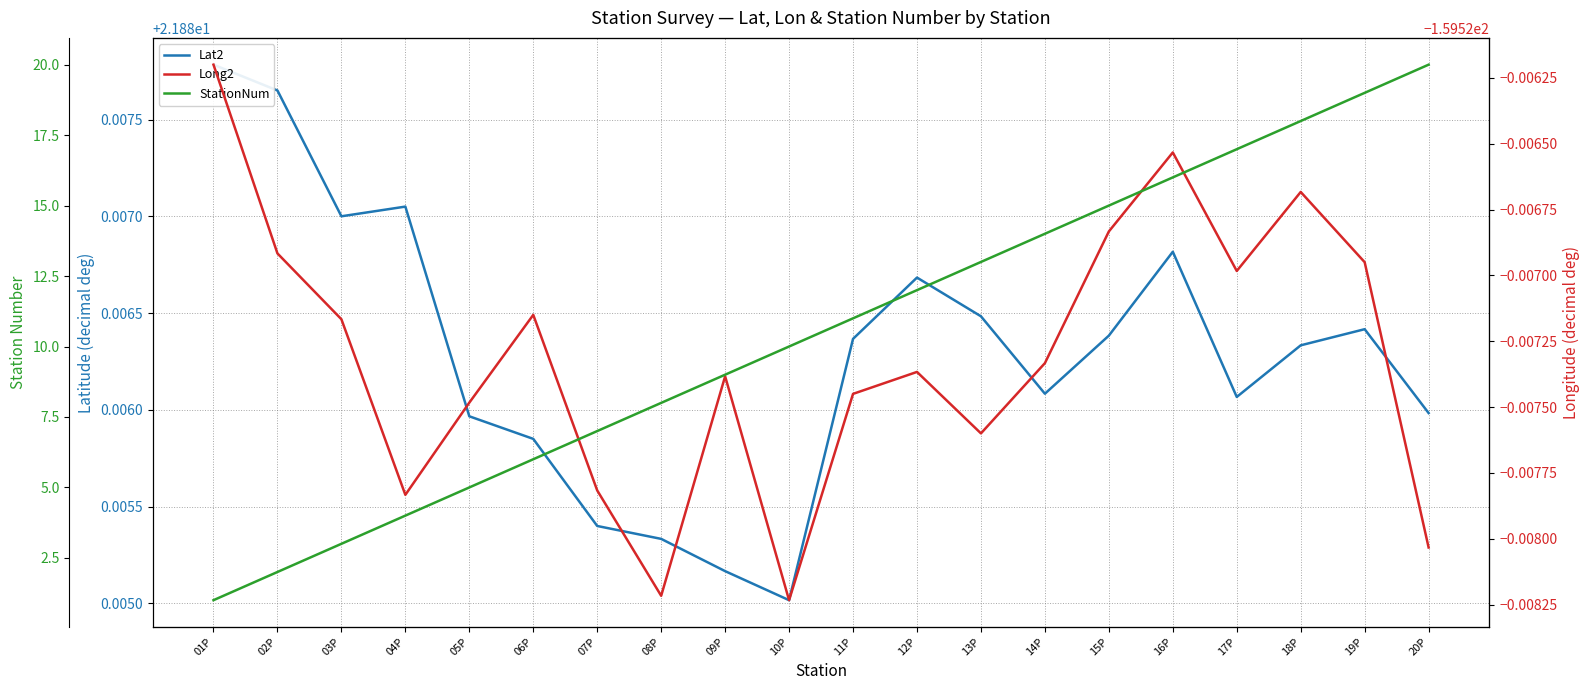

What is the highest value of the StationNum series?

20.0